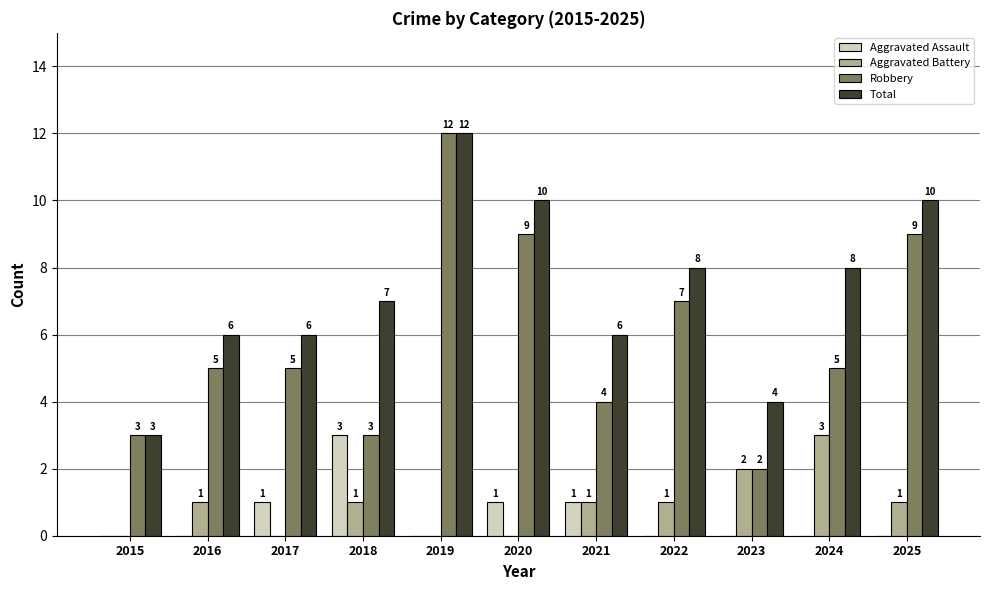

Reading left to right, what are all the values shown in this chart?

Aggravated Assault: 0	0	1	3	0	1	1	0	0	0	0
Aggravated Battery: 0	1	0	1	0	0	1	1	2	3	1
Robbery: 3	5	5	3	12	9	4	7	2	5	9
Total: 3	6	6	7	12	10	6	8	4	8	10